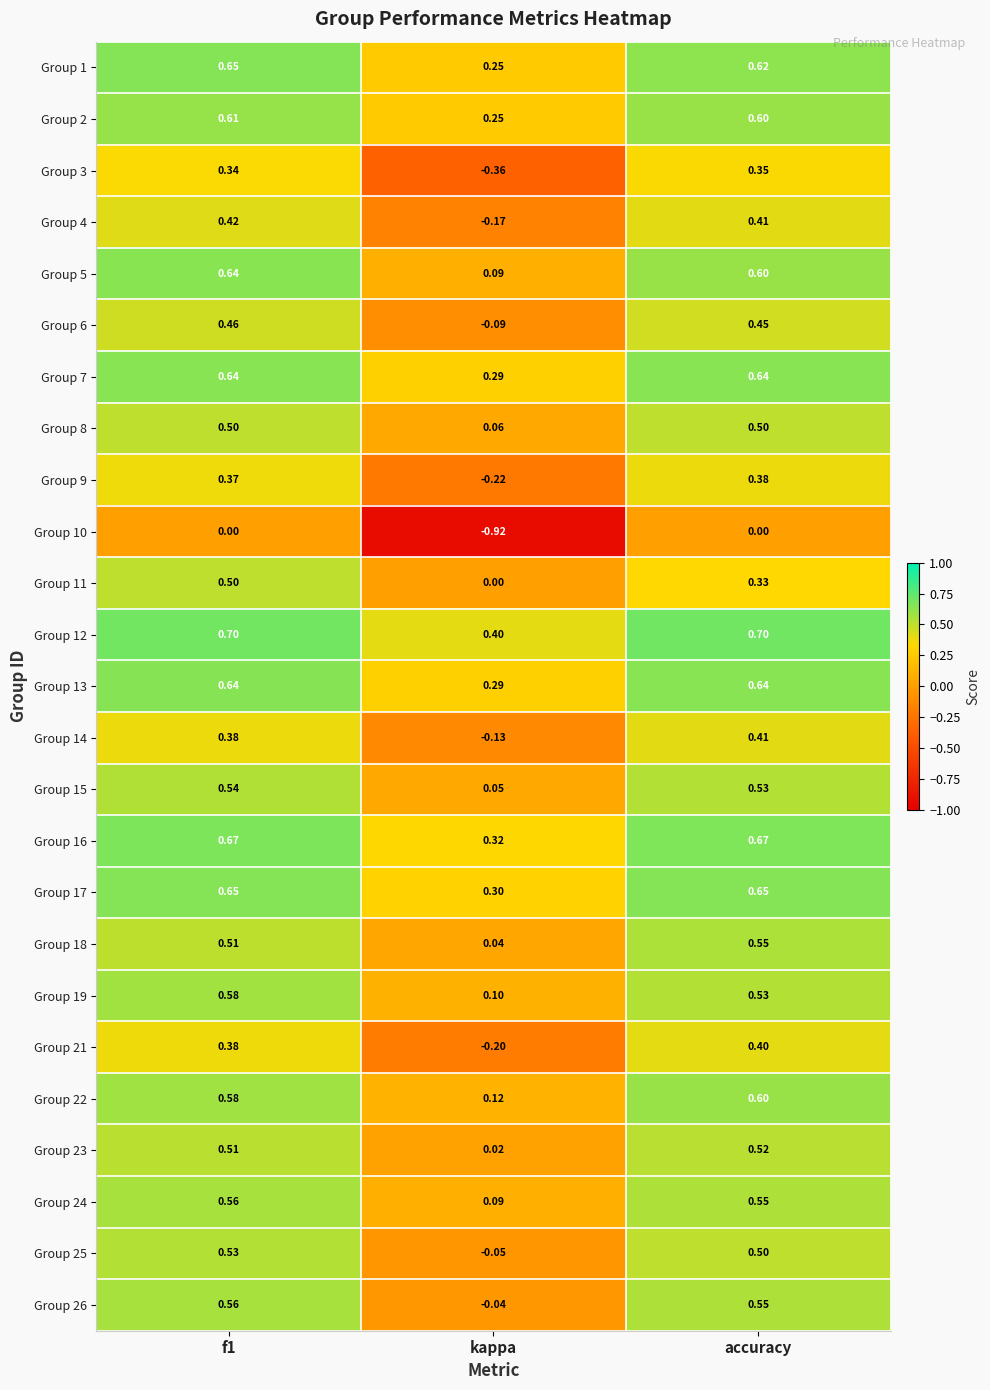

Which label corresponds to the smallest value in the chart?

kappa